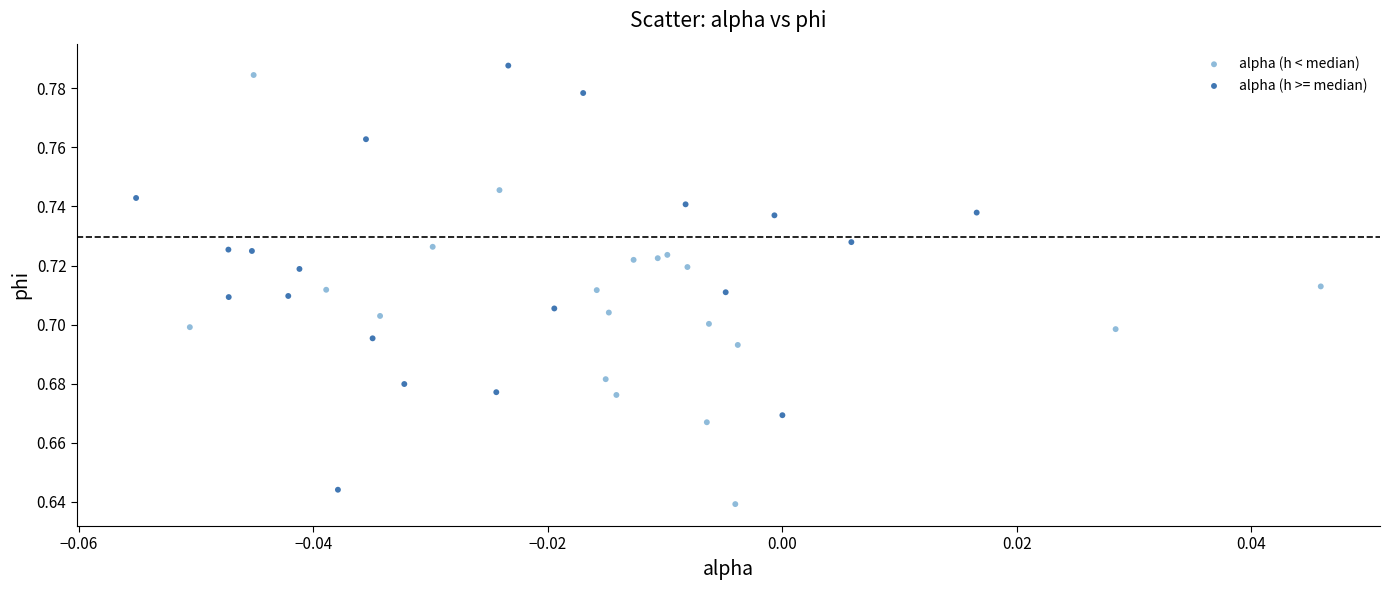

What are all the series names shown in the legend?

alpha (h < median), alpha (h >= median)